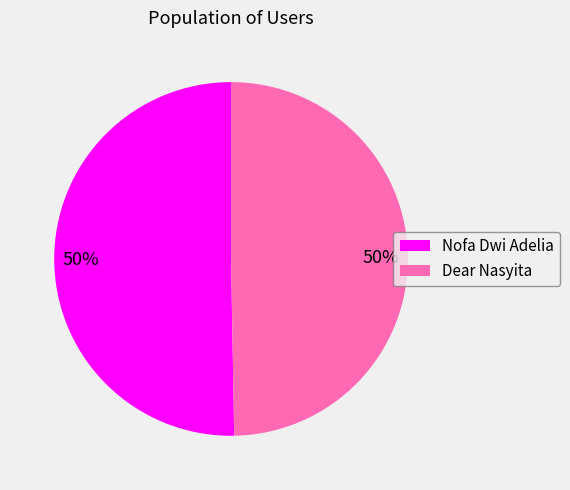

What is the ratio of the value at Nofa Dwi Adelia to the value at Dear Nasyita?

1.0